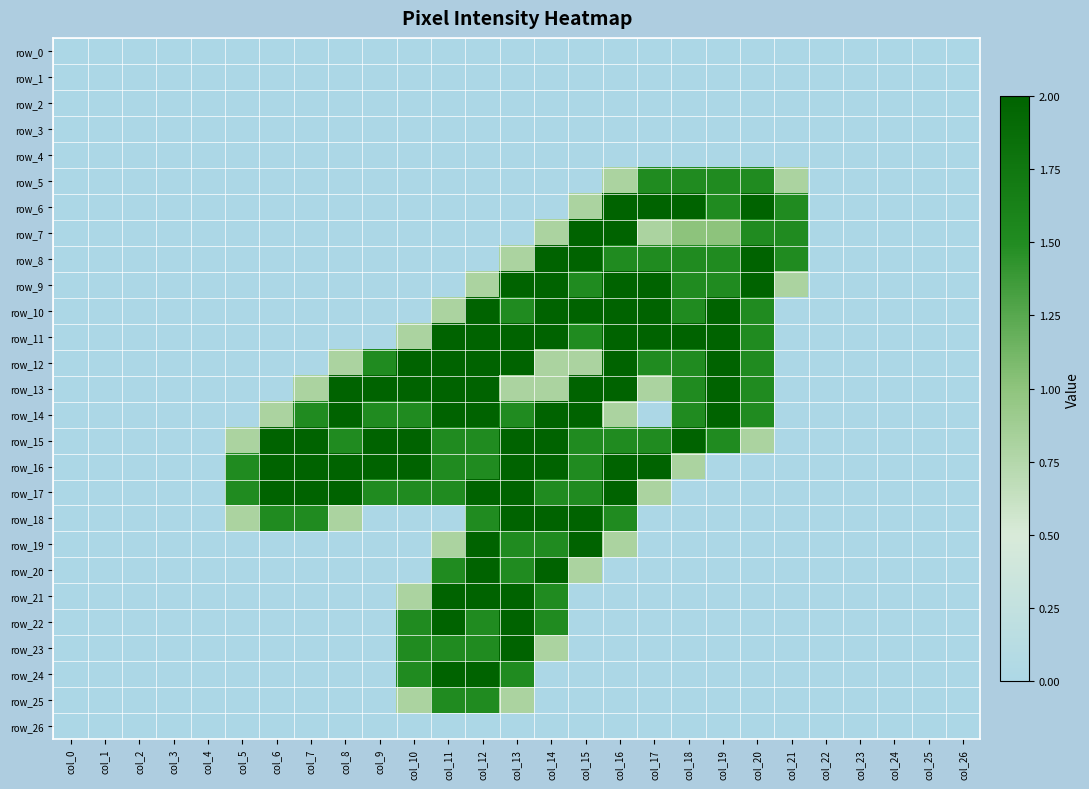

Reading left to right, list all the values displayed in this chart.

row_0: col_0=0.0	col_1=0.0	col_2=0.0	col_3=0.0	col_4=0.0	col_5=0.0	col_6=0.0	col_7=0.0	col_8=0.0	col_9=0.0	col_10=0.0	col_11=0.0	col_12=0.0	col_13=0.0	col_14=0.0	col_15=0.0	col_16=0.0	col_17=0.0	col_18=0.0	col_19=0.0	col_20=0.0	col_21=0.0	col_22=0.0	col_23=0.0	col_24=0.0	col_25=0.0	col_26=0.0
row_1: col_0=0.0	col_1=0.0	col_2=0.0	col_3=0.0	col_4=0.0	col_5=0.0	col_6=0.0	col_7=0.0	col_8=0.0	col_9=0.0	col_10=0.0	col_11=0.0	col_12=0.0	col_13=0.0	col_14=0.0	col_15=0.0	col_16=0.0	col_17=0.0	col_18=0.0	col_19=0.0	col_20=0.0	col_21=0.0	col_22=0.0	col_23=0.0	col_24=0.0	col_25=0.0	col_26=0.0
row_2: col_0=0.0	col_1=0.0	col_2=0.0	col_3=0.0	col_4=0.0	col_5=0.0	col_6=0.0	col_7=0.0	col_8=0.0	col_9=0.0	col_10=0.0	col_11=0.0	col_12=0.0	col_13=0.0	col_14=0.0	col_15=0.0	col_16=0.0	col_17=0.0	col_18=0.0	col_19=0.0	col_20=0.0	col_21=0.0	col_22=0.0	col_23=0.0	col_24=0.0	col_25=0.0	col_26=0.0
row_3: col_0=0.0	col_1=0.0	col_2=0.0	col_3=0.0	col_4=0.0	col_5=0.0	col_6=0.0	col_7=0.0	col_8=0.0	col_9=0.0	col_10=0.0	col_11=0.0	col_12=0.0	col_13=0.0	col_14=0.0	col_15=0.0	col_16=0.0	col_17=0.0	col_18=0.0	col_19=0.0	col_20=0.0	col_21=0.0	col_22=0.0	col_23=0.0	col_24=0.0	col_25=0.0	col_26=0.0
row_4: col_0=0.0	col_1=0.0	col_2=0.0	col_3=0.0	col_4=0.0	col_5=0.0	col_6=0.0	col_7=0.0	col_8=0.0	col_9=0.0	col_10=0.0	col_11=0.0	col_12=0.0	col_13=0.0	col_14=0.0	col_15=0.0	col_16=0.0	col_17=0.0	col_18=0.0	col_19=0.0	col_20=0.0	col_21=0.0	col_22=0.0	col_23=0.0	col_24=0.0	col_25=0.0	col_26=0.0
row_5: col_0=0.0	col_1=0.0	col_2=0.0	col_3=0.0	col_4=0.0	col_5=0.0	col_6=0.0	col_7=0.0	col_8=0.0	col_9=0.0	col_10=0.0	col_11=0.0	col_12=0.0	col_13=0.0	col_14=0.0	col_15=0.0	col_16=0.8	col_17=1.5	col_18=1.5	col_19=1.5	col_20=1.5	col_21=0.8	col_22=0.0	col_23=0.0	col_24=0.0	col_25=0.0	col_26=0.0
row_6: col_0=0.0	col_1=0.0	col_2=0.0	col_3=0.0	col_4=0.0	col_5=0.0	col_6=0.0	col_7=0.0	col_8=0.0	col_9=0.0	col_10=0.0	col_11=0.0	col_12=0.0	col_13=0.0	col_14=0.0	col_15=0.8	col_16=2.0	col_17=2.0	col_18=2.0	col_19=1.5	col_20=2.0	col_21=1.5	col_22=0.0	col_23=0.0	col_24=0.0	col_25=0.0	col_26=0.0
row_7: col_0=0.0	col_1=0.0	col_2=0.0	col_3=0.0	col_4=0.0	col_5=0.0	col_6=0.0	col_7=0.0	col_8=0.0	col_9=0.0	col_10=0.0	col_11=0.0	col_12=0.0	col_13=0.0	col_14=0.8	col_15=2.0	col_16=2.0	col_17=0.8	col_18=1.0	col_19=1.0	col_20=1.5	col_21=1.5	col_22=0.0	col_23=0.0	col_24=0.0	col_25=0.0	col_26=0.0
row_8: col_0=0.0	col_1=0.0	col_2=0.0	col_3=0.0	col_4=0.0	col_5=0.0	col_6=0.0	col_7=0.0	col_8=0.0	col_9=0.0	col_10=0.0	col_11=0.0	col_12=0.0	col_13=0.8	col_14=2.0	col_15=2.0	col_16=1.5	col_17=1.5	col_18=1.5	col_19=1.5	col_20=2.0	col_21=1.5	col_22=0.0	col_23=0.0	col_24=0.0	col_25=0.0	col_26=0.0
row_9: col_0=0.0	col_1=0.0	col_2=0.0	col_3=0.0	col_4=0.0	col_5=0.0	col_6=0.0	col_7=0.0	col_8=0.0	col_9=0.0	col_10=0.0	col_11=0.0	col_12=0.8	col_13=2.0	col_14=2.0	col_15=1.5	col_16=2.0	col_17=2.0	col_18=1.5	col_19=1.5	col_20=2.0	col_21=0.8	col_22=0.0	col_23=0.0	col_24=0.0	col_25=0.0	col_26=0.0
row_10: col_0=0.0	col_1=0.0	col_2=0.0	col_3=0.0	col_4=0.0	col_5=0.0	col_6=0.0	col_7=0.0	col_8=0.0	col_9=0.0	col_10=0.0	col_11=0.8	col_12=2.0	col_13=1.5	col_14=2.0	col_15=2.0	col_16=2.0	col_17=2.0	col_18=1.5	col_19=2.0	col_20=1.5	col_21=0.0	col_22=0.0	col_23=0.0	col_24=0.0	col_25=0.0	col_26=0.0
row_11: col_0=0.0	col_1=0.0	col_2=0.0	col_3=0.0	col_4=0.0	col_5=0.0	col_6=0.0	col_7=0.0	col_8=0.0	col_9=0.0	col_10=0.8	col_11=2.0	col_12=2.0	col_13=2.0	col_14=2.0	col_15=1.5	col_16=2.0	col_17=2.0	col_18=2.0	col_19=2.0	col_20=1.5	col_21=0.0	col_22=0.0	col_23=0.0	col_24=0.0	col_25=0.0	col_26=0.0
row_12: col_0=0.0	col_1=0.0	col_2=0.0	col_3=0.0	col_4=0.0	col_5=0.0	col_6=0.0	col_7=0.0	col_8=0.8	col_9=1.5	col_10=2.0	col_11=2.0	col_12=2.0	col_13=2.0	col_14=0.8	col_15=0.8	col_16=2.0	col_17=1.5	col_18=1.5	col_19=2.0	col_20=1.5	col_21=0.0	col_22=0.0	col_23=0.0	col_24=0.0	col_25=0.0	col_26=0.0
row_13: col_0=0.0	col_1=0.0	col_2=0.0	col_3=0.0	col_4=0.0	col_5=0.0	col_6=0.0	col_7=0.8	col_8=2.0	col_9=2.0	col_10=2.0	col_11=2.0	col_12=2.0	col_13=0.8	col_14=0.8	col_15=2.0	col_16=2.0	col_17=0.8	col_18=1.5	col_19=2.0	col_20=1.5	col_21=0.0	col_22=0.0	col_23=0.0	col_24=0.0	col_25=0.0	col_26=0.0
row_14: col_0=0.0	col_1=0.0	col_2=0.0	col_3=0.0	col_4=0.0	col_5=0.0	col_6=0.8	col_7=1.5	col_8=2.0	col_9=1.5	col_10=1.5	col_11=2.0	col_12=2.0	col_13=1.5	col_14=2.0	col_15=2.0	col_16=0.8	col_17=0.0	col_18=1.5	col_19=2.0	col_20=1.5	col_21=0.0	col_22=0.0	col_23=0.0	col_24=0.0	col_25=0.0	col_26=0.0
row_15: col_0=0.0	col_1=0.0	col_2=0.0	col_3=0.0	col_4=0.0	col_5=0.8	col_6=2.0	col_7=2.0	col_8=1.5	col_9=2.0	col_10=2.0	col_11=1.5	col_12=1.5	col_13=2.0	col_14=2.0	col_15=1.5	col_16=1.5	col_17=1.5	col_18=2.0	col_19=1.5	col_20=0.8	col_21=0.0	col_22=0.0	col_23=0.0	col_24=0.0	col_25=0.0	col_26=0.0
row_16: col_0=0.0	col_1=0.0	col_2=0.0	col_3=0.0	col_4=0.0	col_5=1.5	col_6=2.0	col_7=2.0	col_8=2.0	col_9=2.0	col_10=2.0	col_11=1.5	col_12=1.5	col_13=2.0	col_14=2.0	col_15=1.5	col_16=2.0	col_17=2.0	col_18=0.8	col_19=0.0	col_20=0.0	col_21=0.0	col_22=0.0	col_23=0.0	col_24=0.0	col_25=0.0	col_26=0.0
row_17: col_0=0.0	col_1=0.0	col_2=0.0	col_3=0.0	col_4=0.0	col_5=1.5	col_6=2.0	col_7=2.0	col_8=2.0	col_9=1.5	col_10=1.5	col_11=1.5	col_12=2.0	col_13=2.0	col_14=1.5	col_15=1.5	col_16=2.0	col_17=0.8	col_18=0.0	col_19=0.0	col_20=0.0	col_21=0.0	col_22=0.0	col_23=0.0	col_24=0.0	col_25=0.0	col_26=0.0
row_18: col_0=0.0	col_1=0.0	col_2=0.0	col_3=0.0	col_4=0.0	col_5=0.8	col_6=1.5	col_7=1.5	col_8=0.8	col_9=0.0	col_10=0.0	col_11=0.0	col_12=1.5	col_13=2.0	col_14=2.0	col_15=2.0	col_16=1.5	col_17=0.0	col_18=0.0	col_19=0.0	col_20=0.0	col_21=0.0	col_22=0.0	col_23=0.0	col_24=0.0	col_25=0.0	col_26=0.0
row_19: col_0=0.0	col_1=0.0	col_2=0.0	col_3=0.0	col_4=0.0	col_5=0.0	col_6=0.0	col_7=0.0	col_8=0.0	col_9=0.0	col_10=0.0	col_11=0.8	col_12=2.0	col_13=1.5	col_14=1.5	col_15=2.0	col_16=0.8	col_17=0.0	col_18=0.0	col_19=0.0	col_20=0.0	col_21=0.0	col_22=0.0	col_23=0.0	col_24=0.0	col_25=0.0	col_26=0.0
row_20: col_0=0.0	col_1=0.0	col_2=0.0	col_3=0.0	col_4=0.0	col_5=0.0	col_6=0.0	col_7=0.0	col_8=0.0	col_9=0.0	col_10=0.0	col_11=1.5	col_12=2.0	col_13=1.5	col_14=2.0	col_15=0.8	col_16=0.0	col_17=0.0	col_18=0.0	col_19=0.0	col_20=0.0	col_21=0.0	col_22=0.0	col_23=0.0	col_24=0.0	col_25=0.0	col_26=0.0
row_21: col_0=0.0	col_1=0.0	col_2=0.0	col_3=0.0	col_4=0.0	col_5=0.0	col_6=0.0	col_7=0.0	col_8=0.0	col_9=0.0	col_10=0.8	col_11=2.0	col_12=2.0	col_13=2.0	col_14=1.5	col_15=0.0	col_16=0.0	col_17=0.0	col_18=0.0	col_19=0.0	col_20=0.0	col_21=0.0	col_22=0.0	col_23=0.0	col_24=0.0	col_25=0.0	col_26=0.0
row_22: col_0=0.0	col_1=0.0	col_2=0.0	col_3=0.0	col_4=0.0	col_5=0.0	col_6=0.0	col_7=0.0	col_8=0.0	col_9=0.0	col_10=1.5	col_11=2.0	col_12=1.5	col_13=2.0	col_14=1.5	col_15=0.0	col_16=0.0	col_17=0.0	col_18=0.0	col_19=0.0	col_20=0.0	col_21=0.0	col_22=0.0	col_23=0.0	col_24=0.0	col_25=0.0	col_26=0.0
row_23: col_0=0.0	col_1=0.0	col_2=0.0	col_3=0.0	col_4=0.0	col_5=0.0	col_6=0.0	col_7=0.0	col_8=0.0	col_9=0.0	col_10=1.5	col_11=1.5	col_12=1.5	col_13=2.0	col_14=0.8	col_15=0.0	col_16=0.0	col_17=0.0	col_18=0.0	col_19=0.0	col_20=0.0	col_21=0.0	col_22=0.0	col_23=0.0	col_24=0.0	col_25=0.0	col_26=0.0
row_24: col_0=0.0	col_1=0.0	col_2=0.0	col_3=0.0	col_4=0.0	col_5=0.0	col_6=0.0	col_7=0.0	col_8=0.0	col_9=0.0	col_10=1.5	col_11=2.0	col_12=2.0	col_13=1.5	col_14=0.0	col_15=0.0	col_16=0.0	col_17=0.0	col_18=0.0	col_19=0.0	col_20=0.0	col_21=0.0	col_22=0.0	col_23=0.0	col_24=0.0	col_25=0.0	col_26=0.0
row_25: col_0=0.0	col_1=0.0	col_2=0.0	col_3=0.0	col_4=0.0	col_5=0.0	col_6=0.0	col_7=0.0	col_8=0.0	col_9=0.0	col_10=0.8	col_11=1.5	col_12=1.5	col_13=0.8	col_14=0.0	col_15=0.0	col_16=0.0	col_17=0.0	col_18=0.0	col_19=0.0	col_20=0.0	col_21=0.0	col_22=0.0	col_23=0.0	col_24=0.0	col_25=0.0	col_26=0.0
row_26: col_0=0.0	col_1=0.0	col_2=0.0	col_3=0.0	col_4=0.0	col_5=0.0	col_6=0.0	col_7=0.0	col_8=0.0	col_9=0.0	col_10=0.0	col_11=0.0	col_12=0.0	col_13=0.0	col_14=0.0	col_15=0.0	col_16=0.0	col_17=0.0	col_18=0.0	col_19=0.0	col_20=0.0	col_21=0.0	col_22=0.0	col_23=0.0	col_24=0.0	col_25=0.0	col_26=0.0